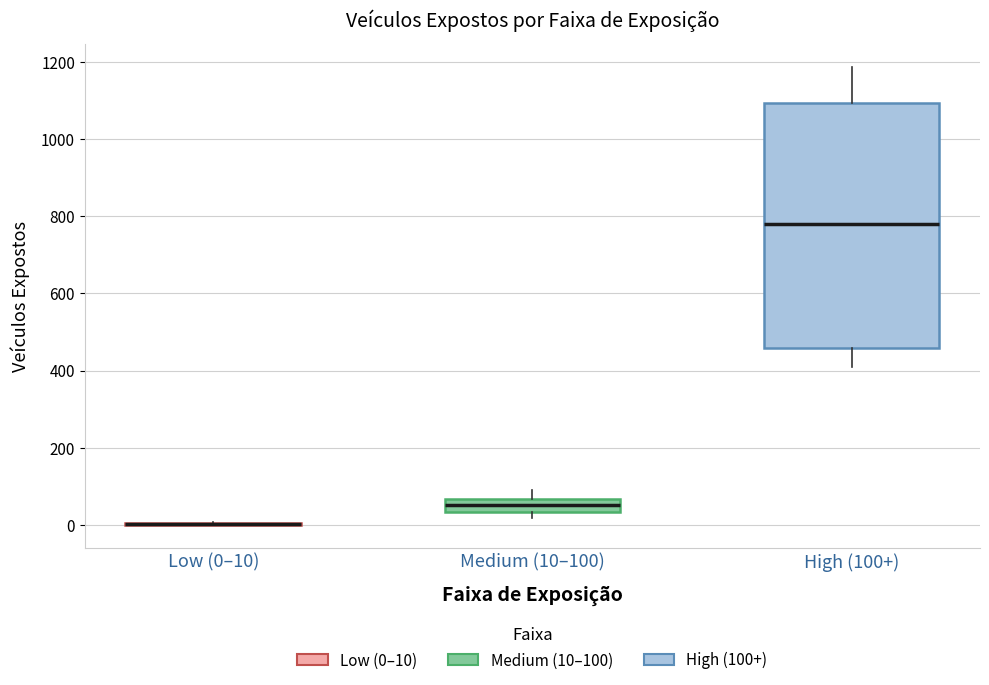

Reading left to right, transcribe this box plot: for each box, give where its median line is, the range the box spans, and where its two whiskers end, as read against the y-axis. The values are not printed on the chart, so give them approximately, as read against the axis.

Low (0–10): box collapsed to a line at 0, whiskers 0 to 0
Medium (10–100): median 60 (inside the box), box 40 to 60, whiskers 20 to 100
High (100+): median 780, box 460 to 1100, whiskers 400 to 1180